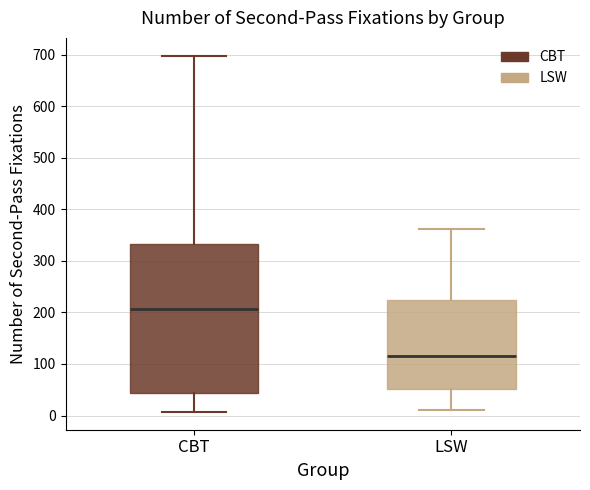

Which box has the lowest median line?

LSW